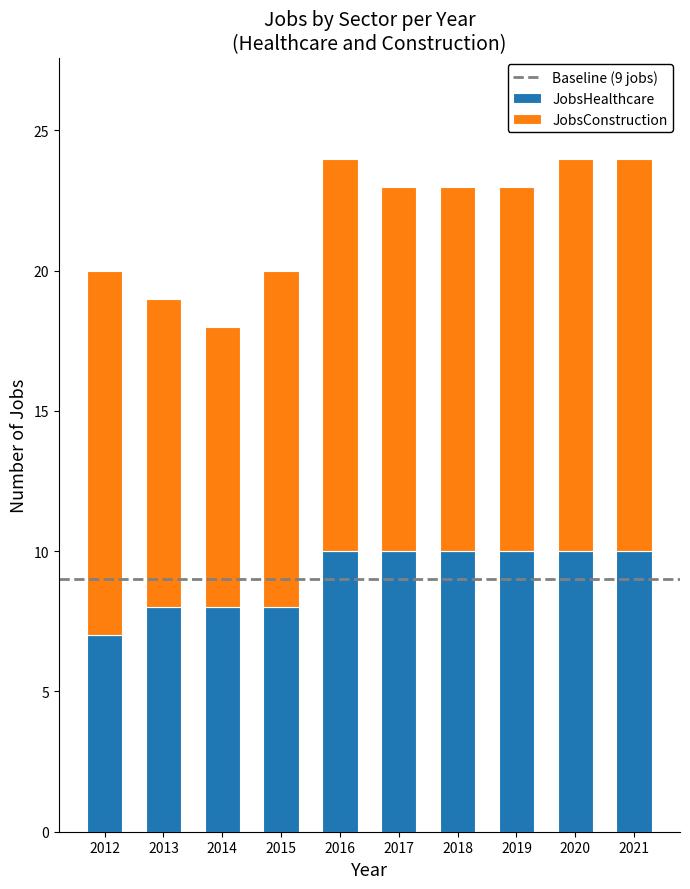

What is the average value of the JobsHealthcare series?

9